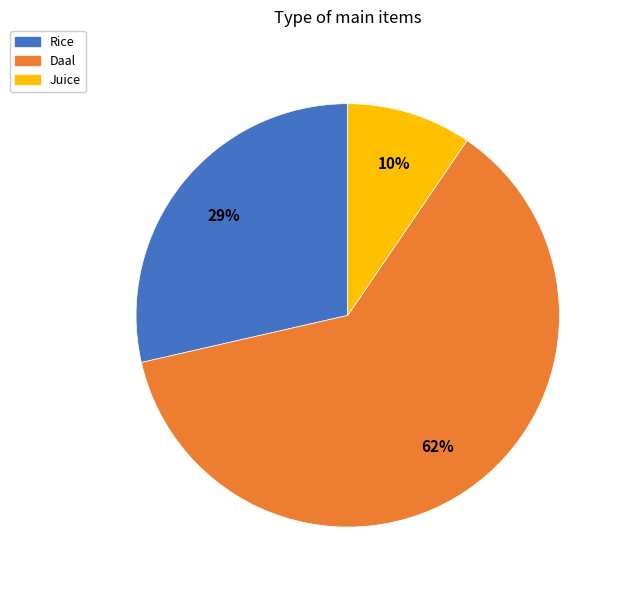

What is the ratio of the value at Juice to the value at Rice?

0.3